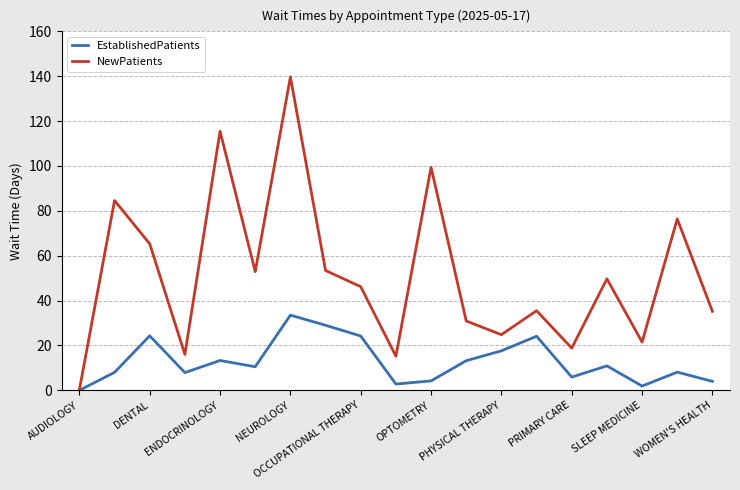

Which series has the largest total across all categories?

NewPatients